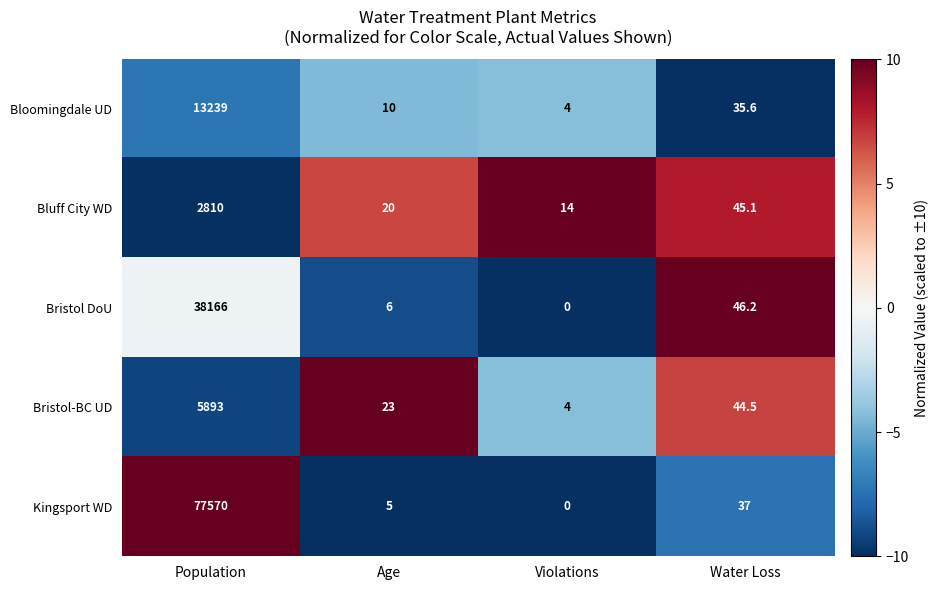

Count the number of categories in the chart.

4